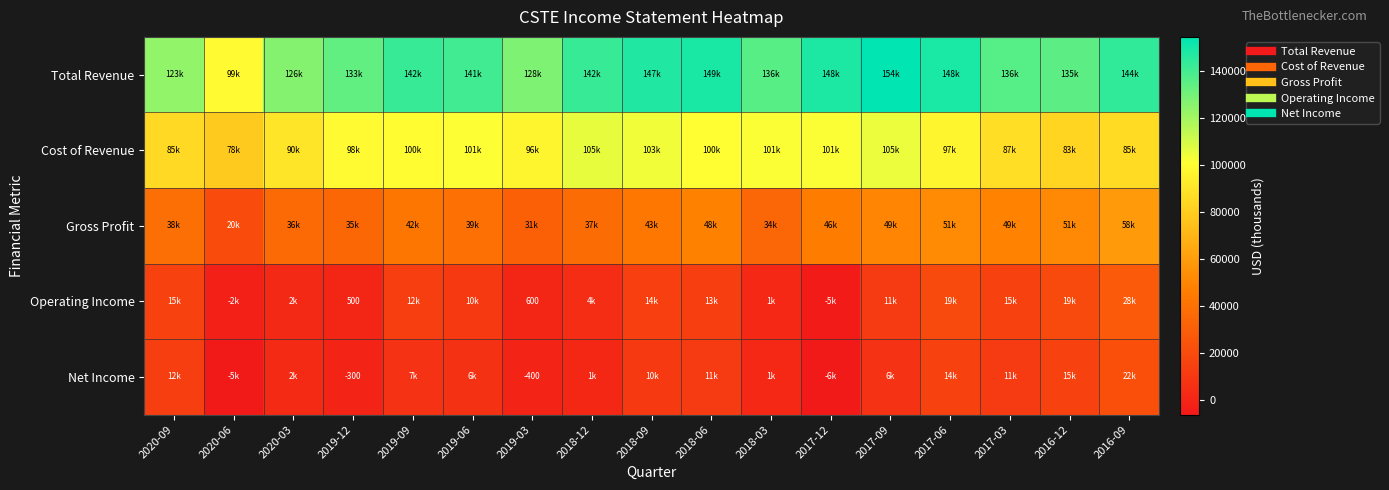

The value of Cost of Revenue at 2019-06 is 101300. True or false?

True